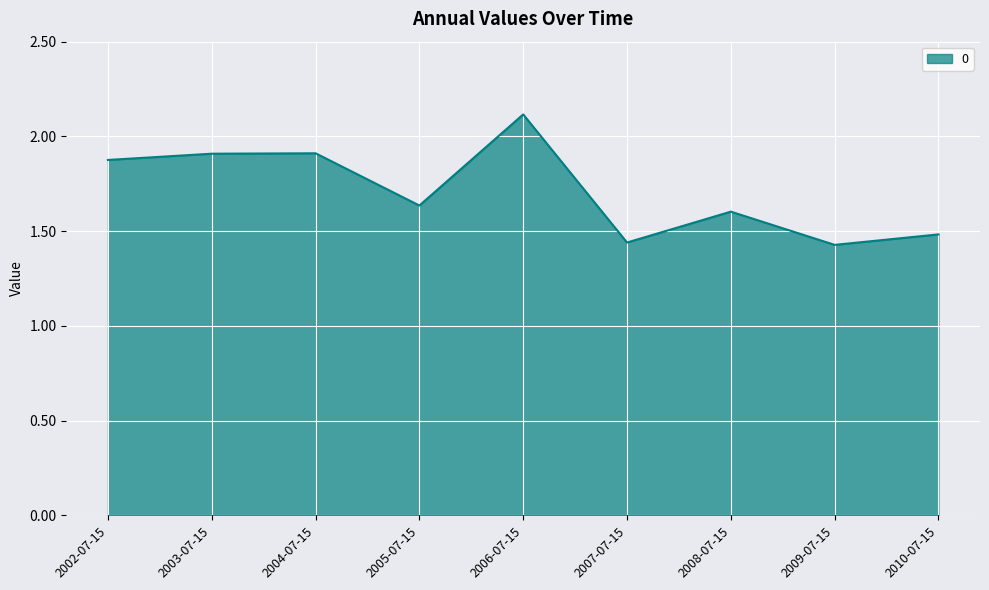

Approximately how many times larger is the value at 2002-07-15 compared to 2005-07-15?

1.1